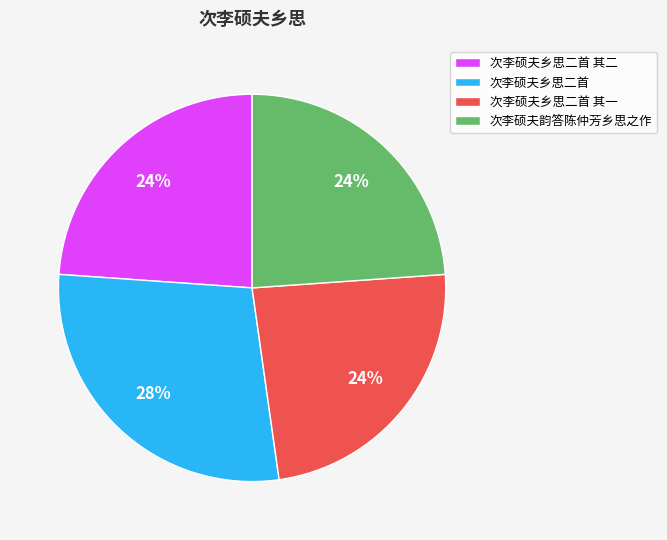

Is the sum of 次李硕夫乡思二首 其一 and 次李硕夫乡思二首 其二 greater than half?

No